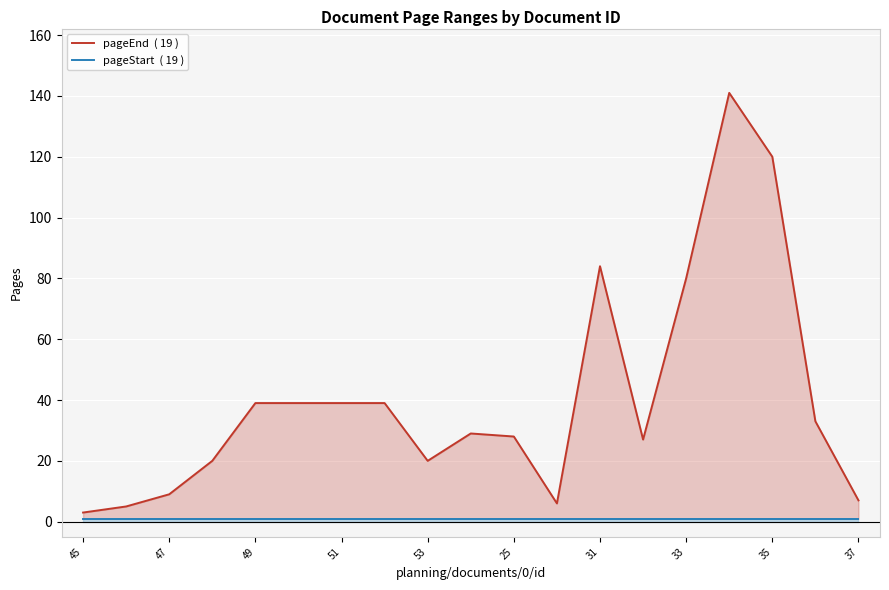

Rank the series by their maximum value, from lowest to highest.

pageStart  ( 19 ), pageEnd  ( 19 )